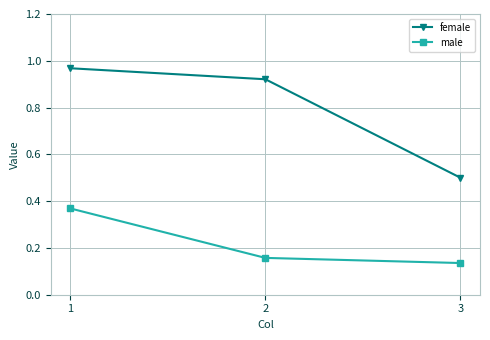

Does the chart have visible grid lines?

Yes